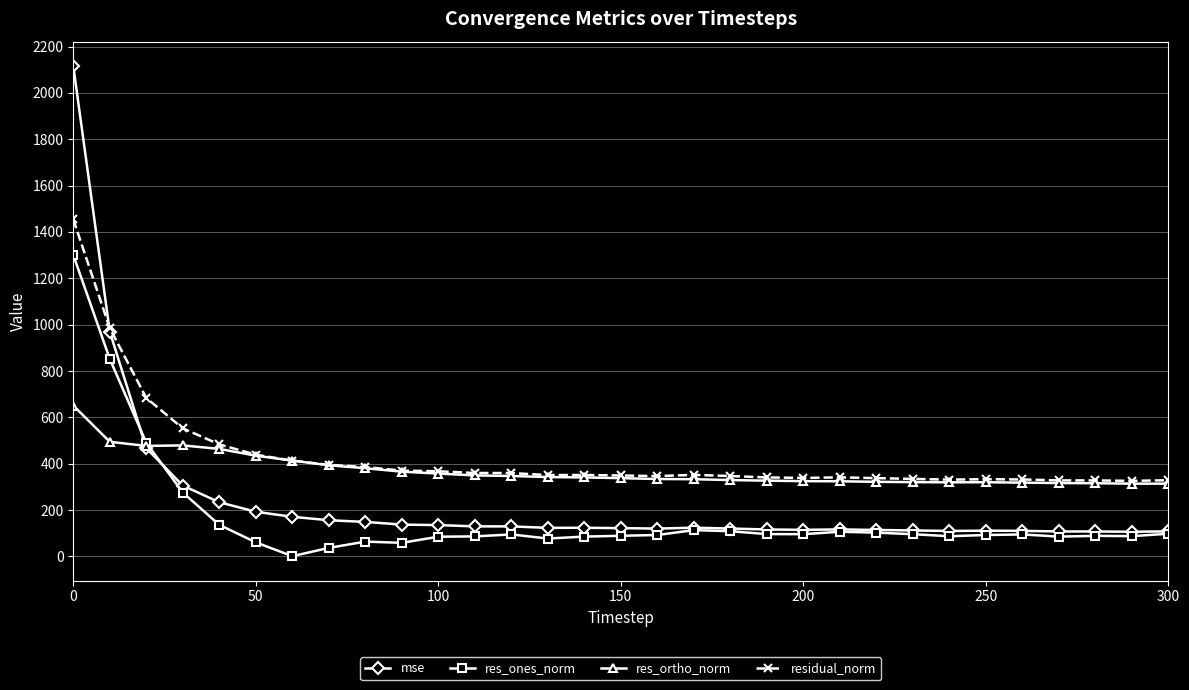

True or false: mse has more than 2 points higher than both neighbors.

True